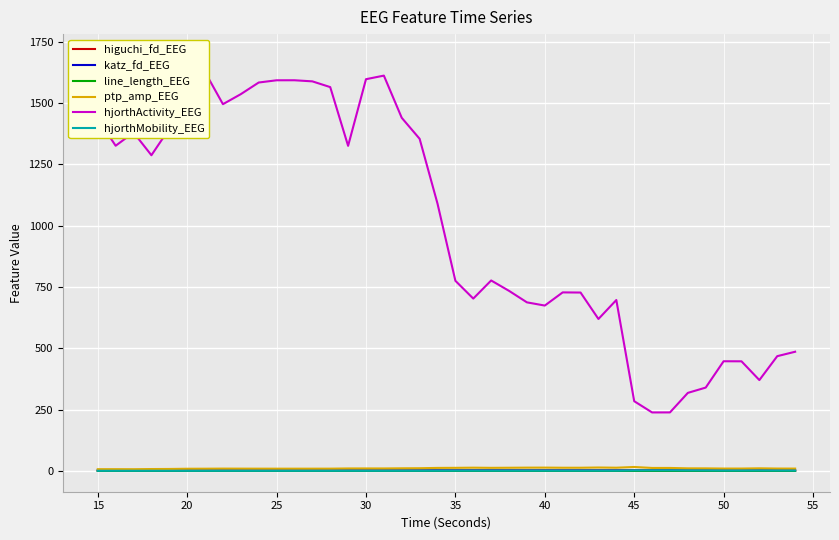

Does the chart display data point markers on the line(s)?

No